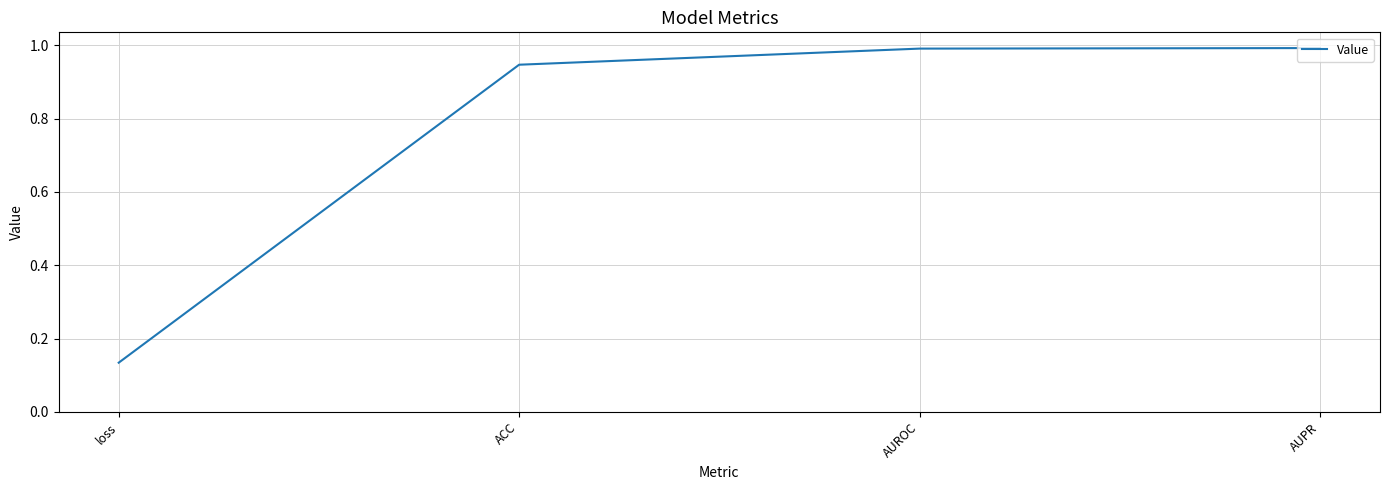

What position from the right is AUROC?

2